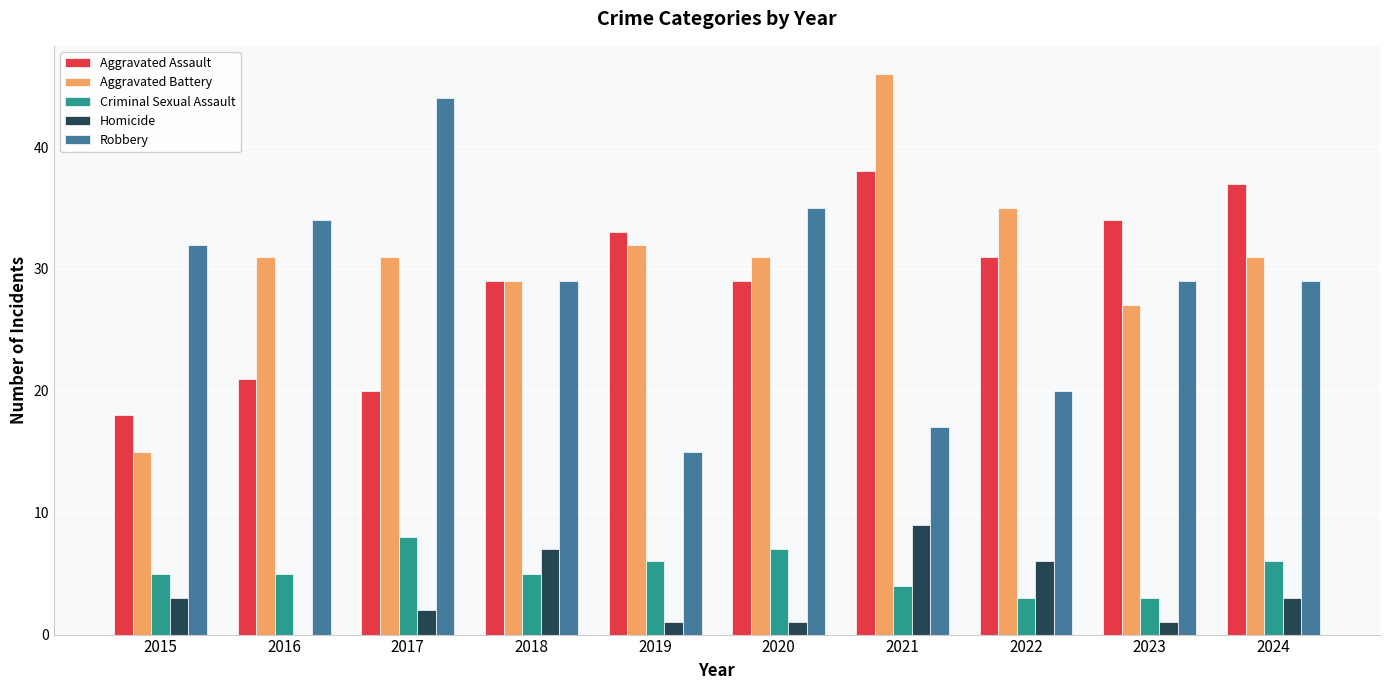

Count the Criminal Sexual Assault values in the range 4 to 6.

6